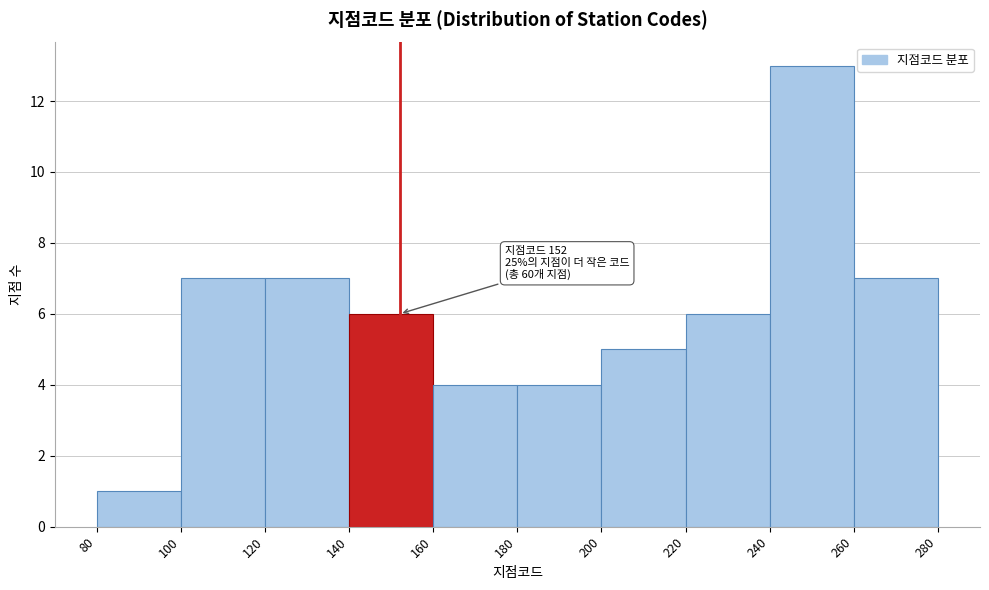

Which range on the x-axis has the tallest bar?

240 to 260